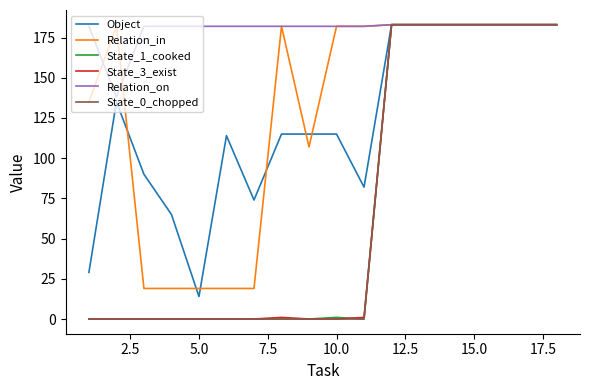

What is the minimum value for Object?

14